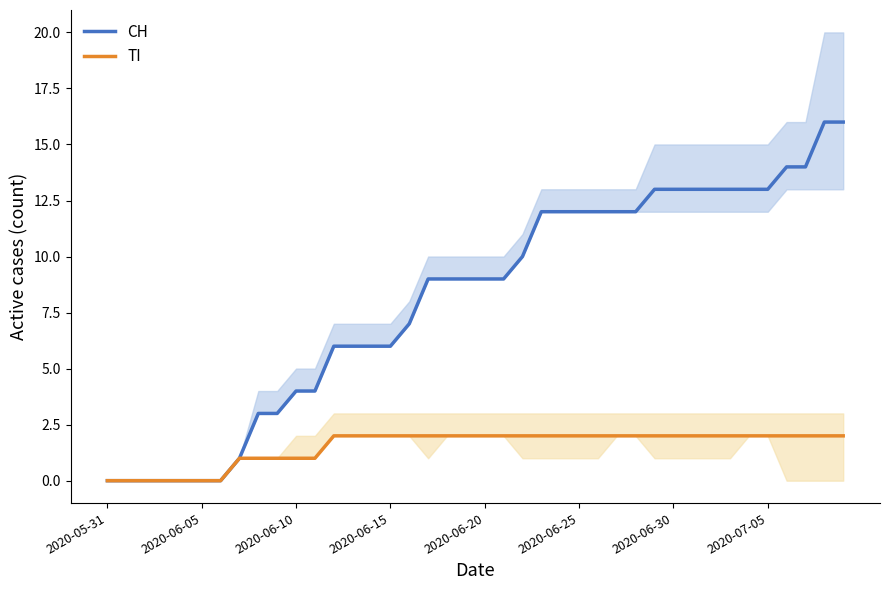

What value does the CH series have at 2020-07-05, to the nearest 10?

10